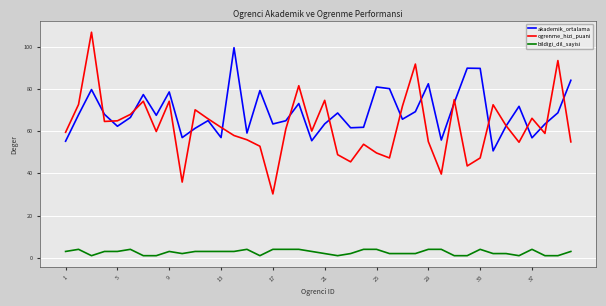

What is the highest value of the bildigi_dil_sayisi series?

4.0